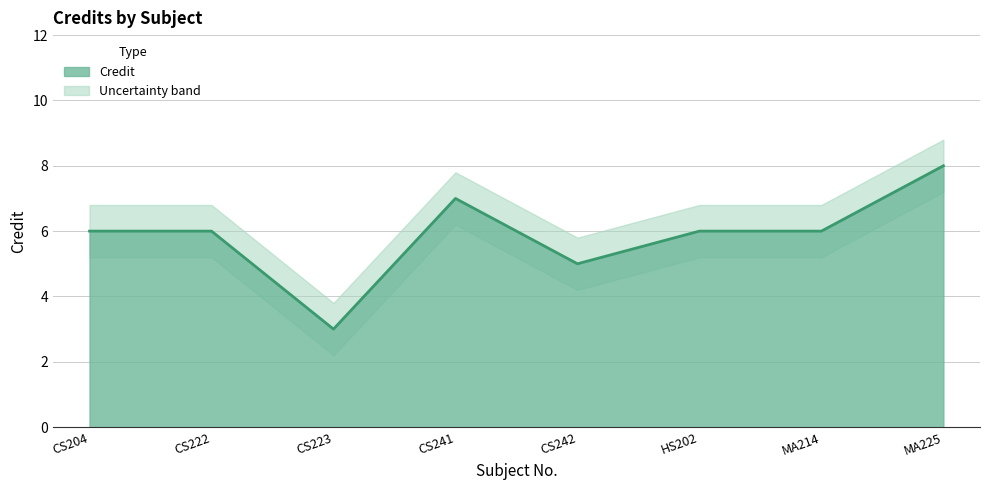

What is the maximum value shown in the chart?

8